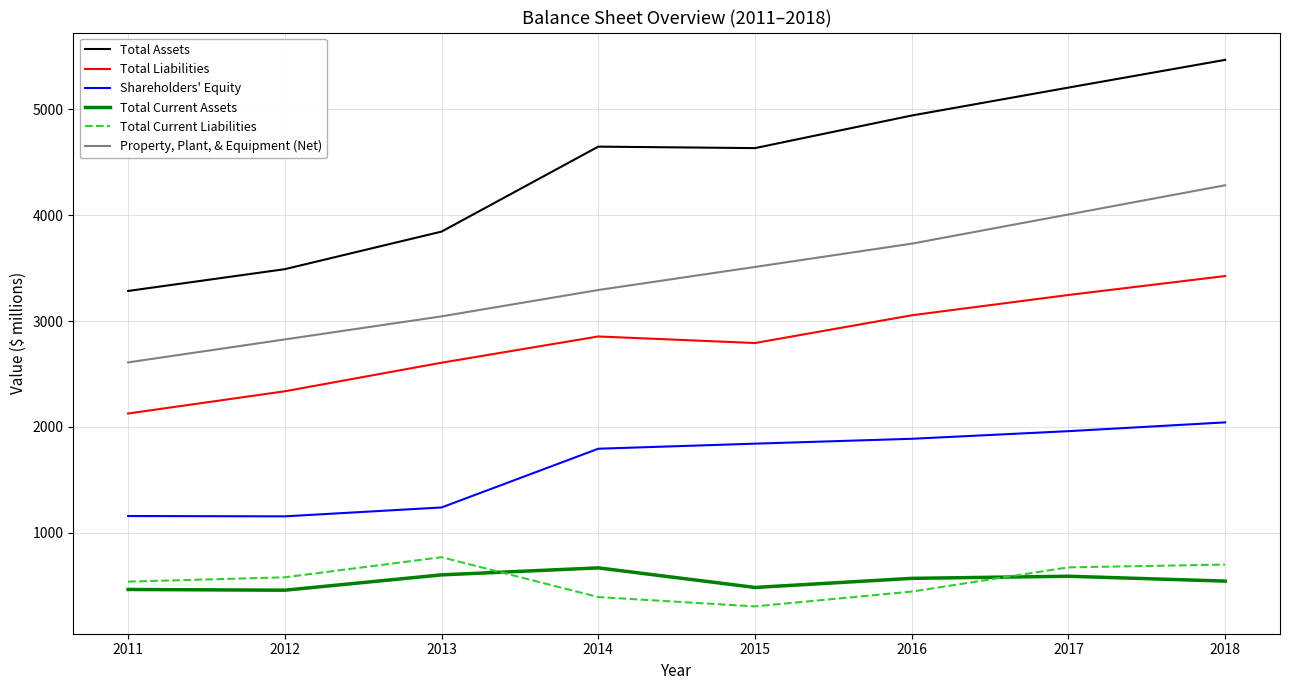

What is the sum of the Total Current Liabilities values at 2011 and 2013?

1307